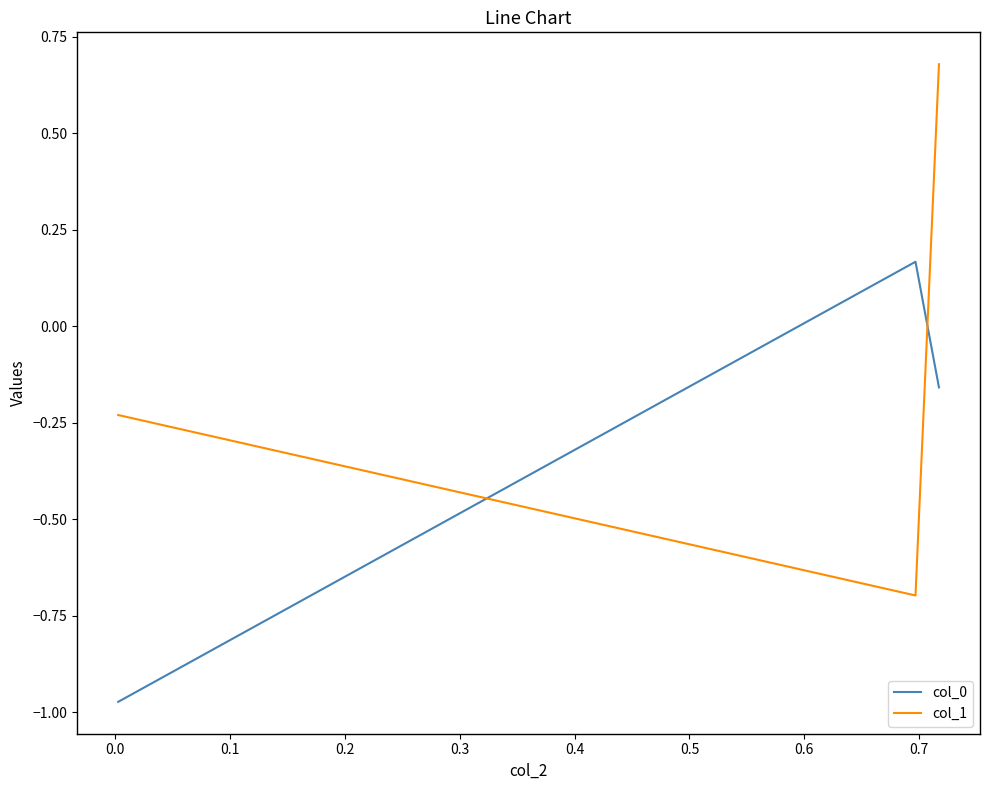

Rank the series by their maximum value, from highest to lowest.

col_1, col_0